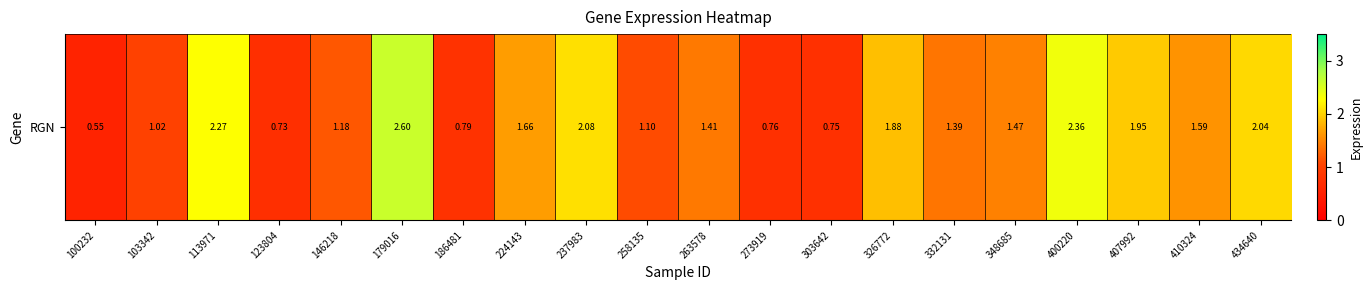

True or false: the data shows 2.7 at 237983.

False